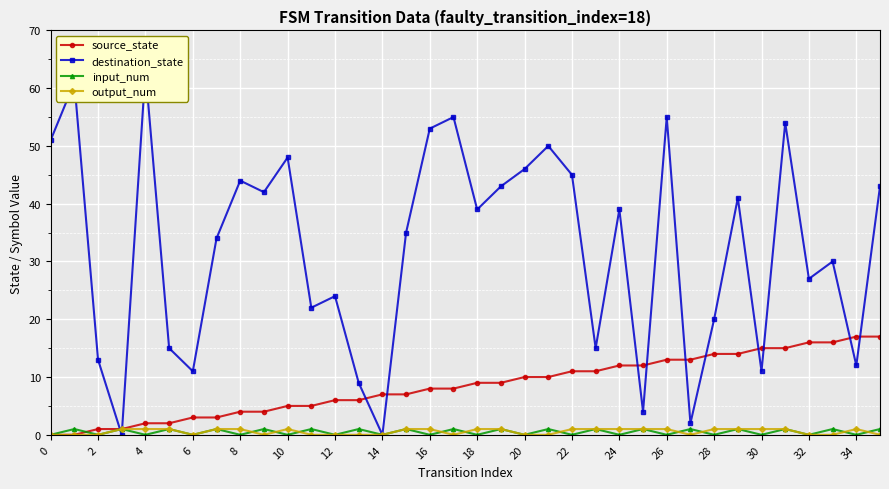

How many data points in destination_state are above 39?

16